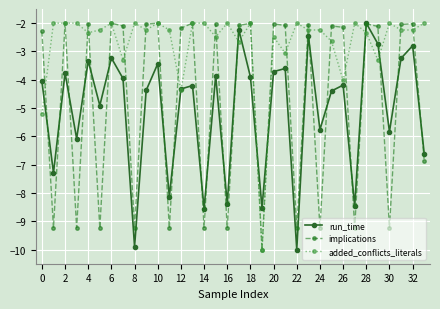

How many interior local peaks does the implications series have?

12